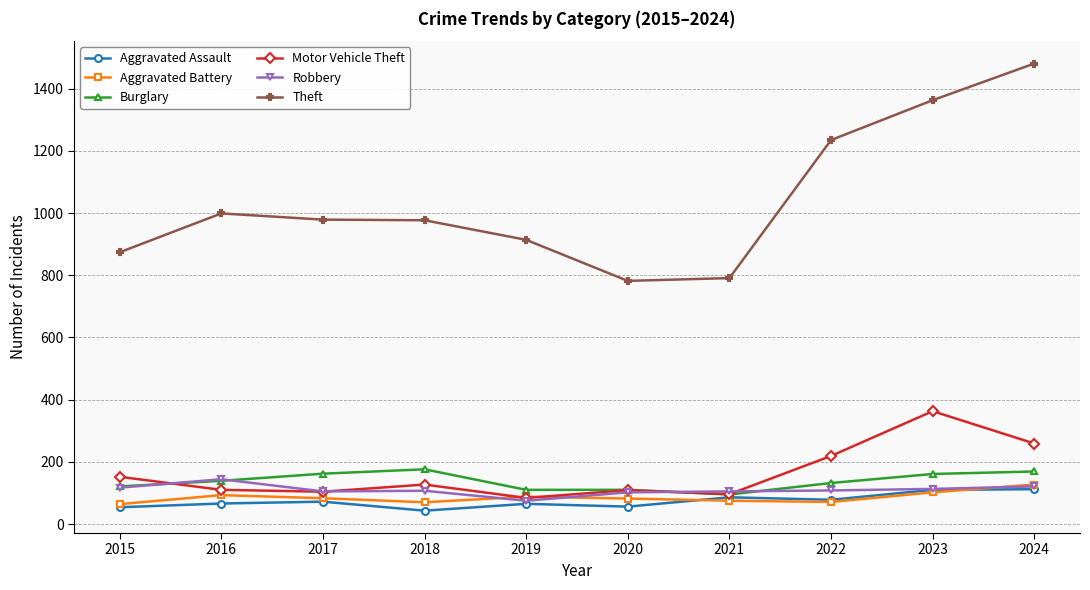

True or false: Theft and Burglary cross at least once.

False